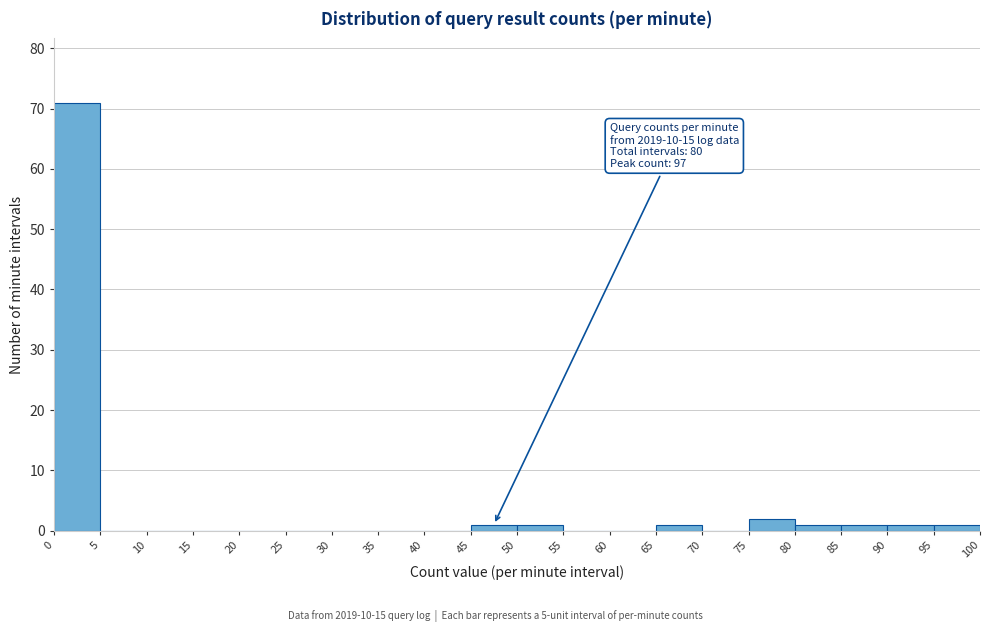

Over which range of the x-axis is the bar tallest?

0 to 5